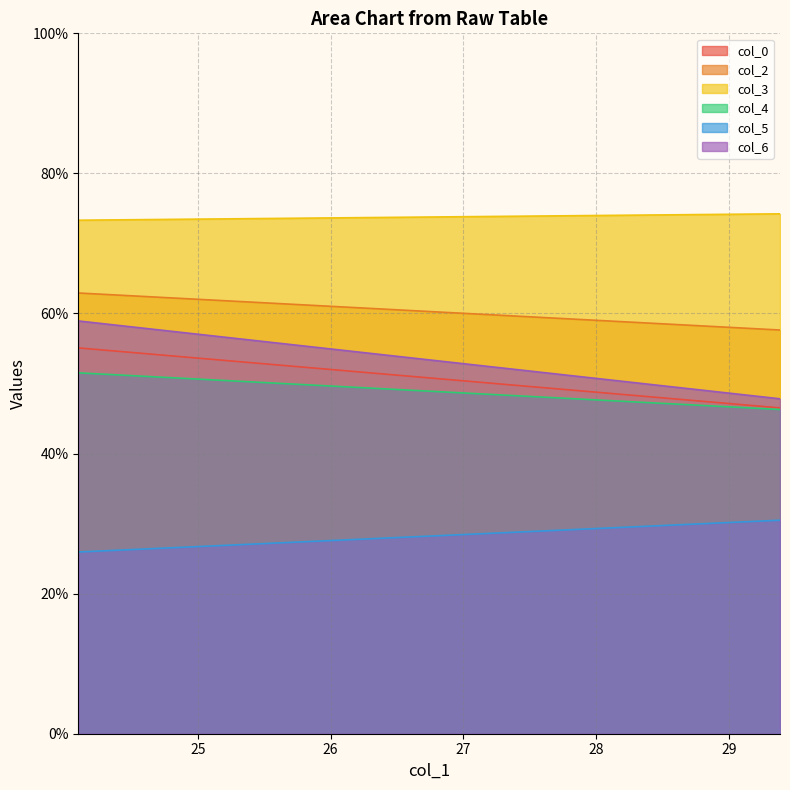

What is the difference between the col_3 values at 1 and 29.38541667?

0.9